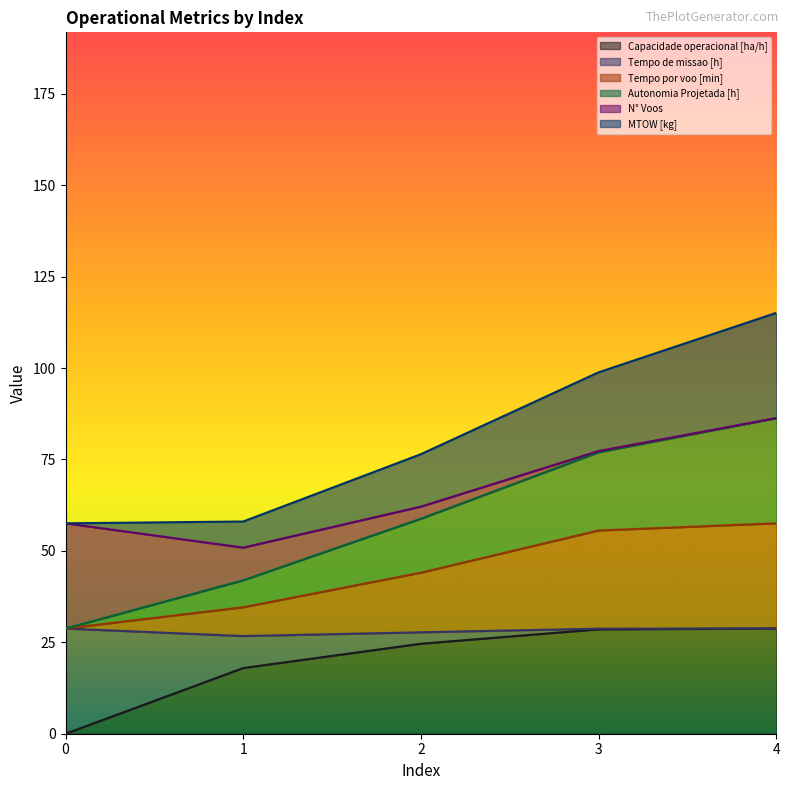

Between 4 and 1, which is larger?

4